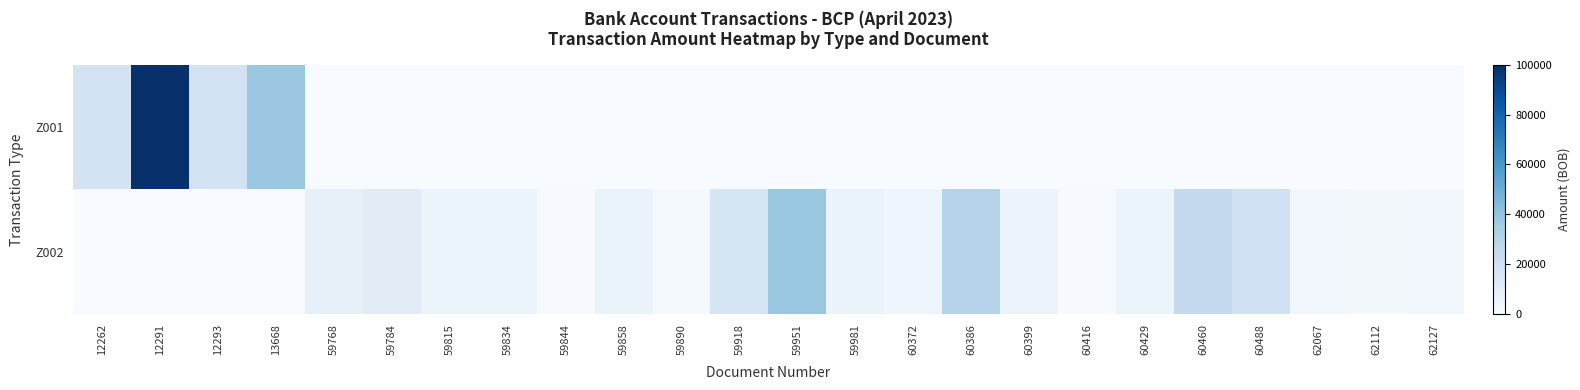

Which series has the largest range (max minus min)?

Z001